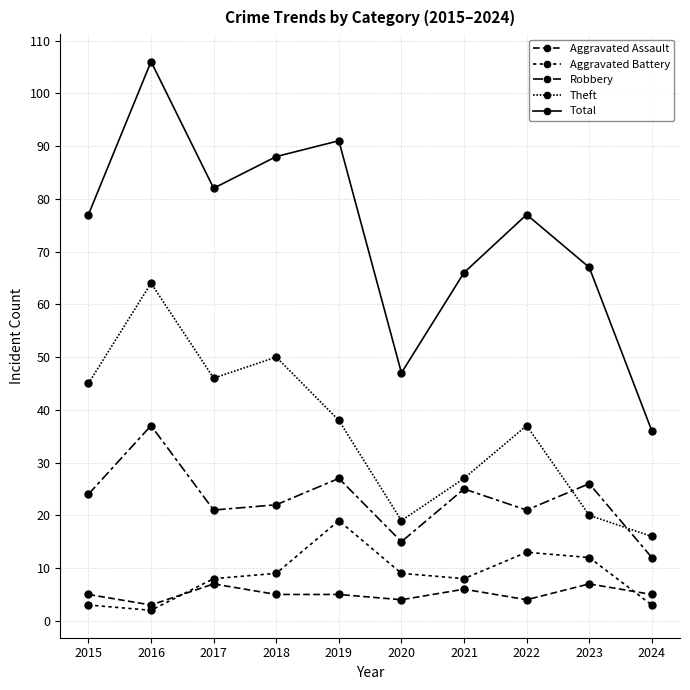

Is this an area chart (filled region under the line)?

No